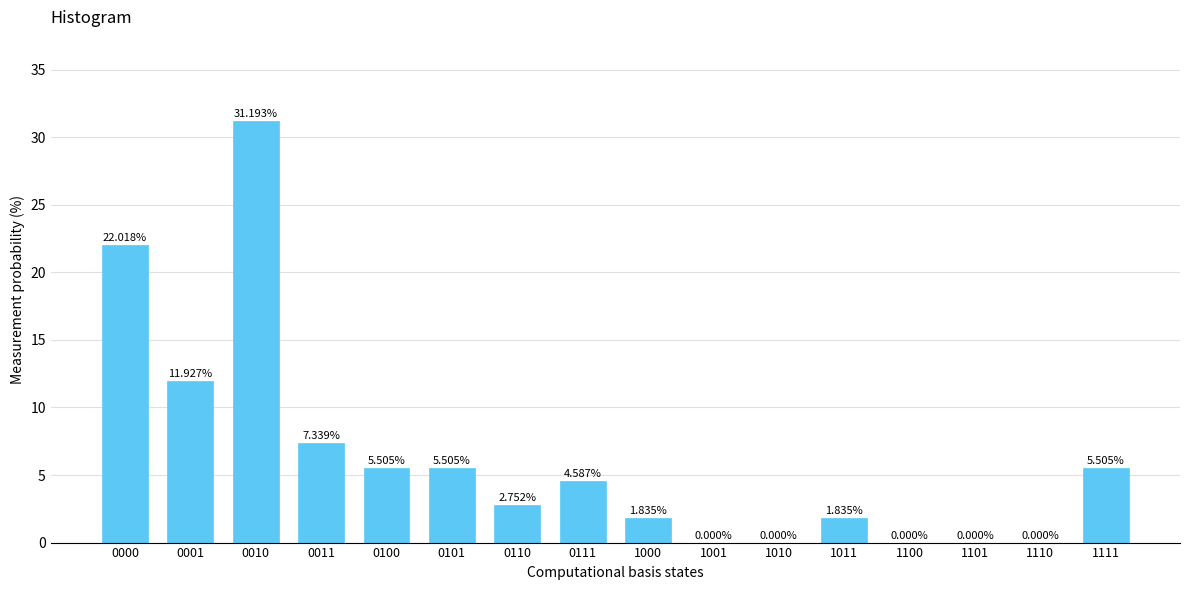

What is the ratio of the value at 0001 to the value at 0101?

2.2